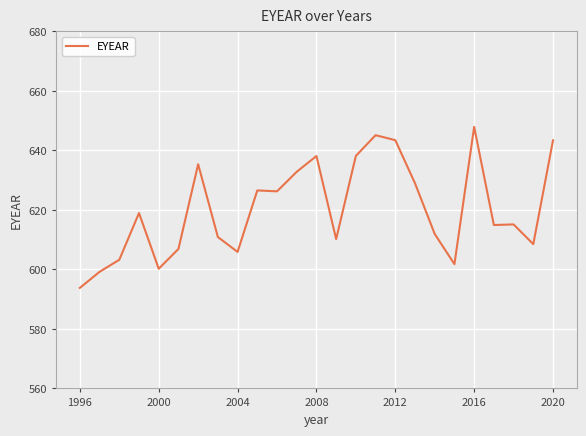

What is the minimum value shown in the chart?

593.8